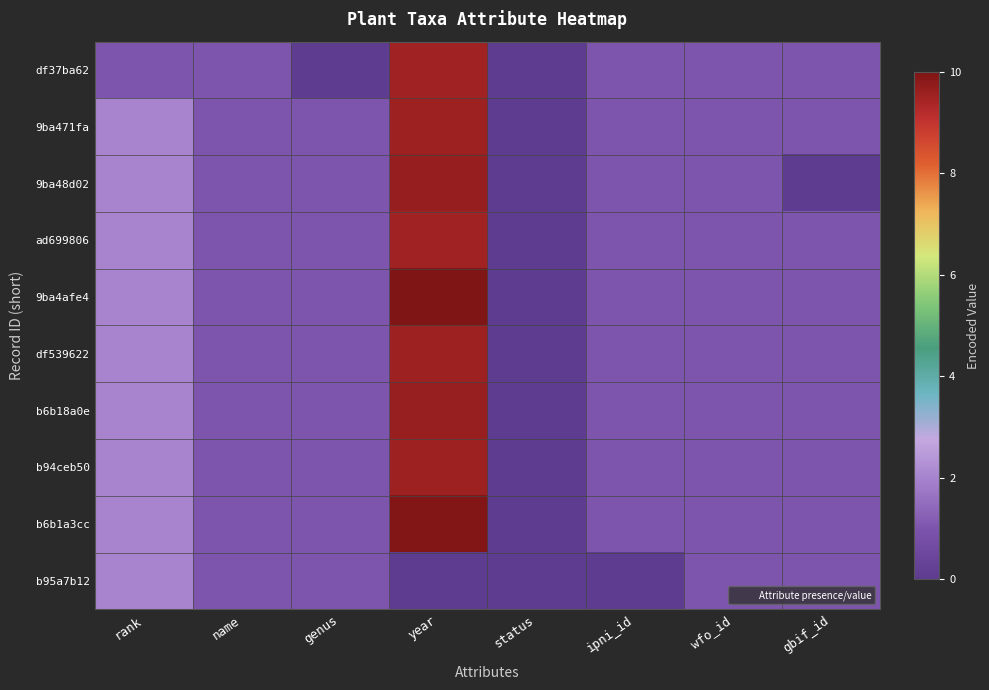

List the series in order of their peak value, lowest first.

b95a7b12, df37ba62, ad699806, 9ba471fa, df539622, b94ceb50, b6b18a0e, 9ba48d02, b6b1a3cc, 9ba4afe4